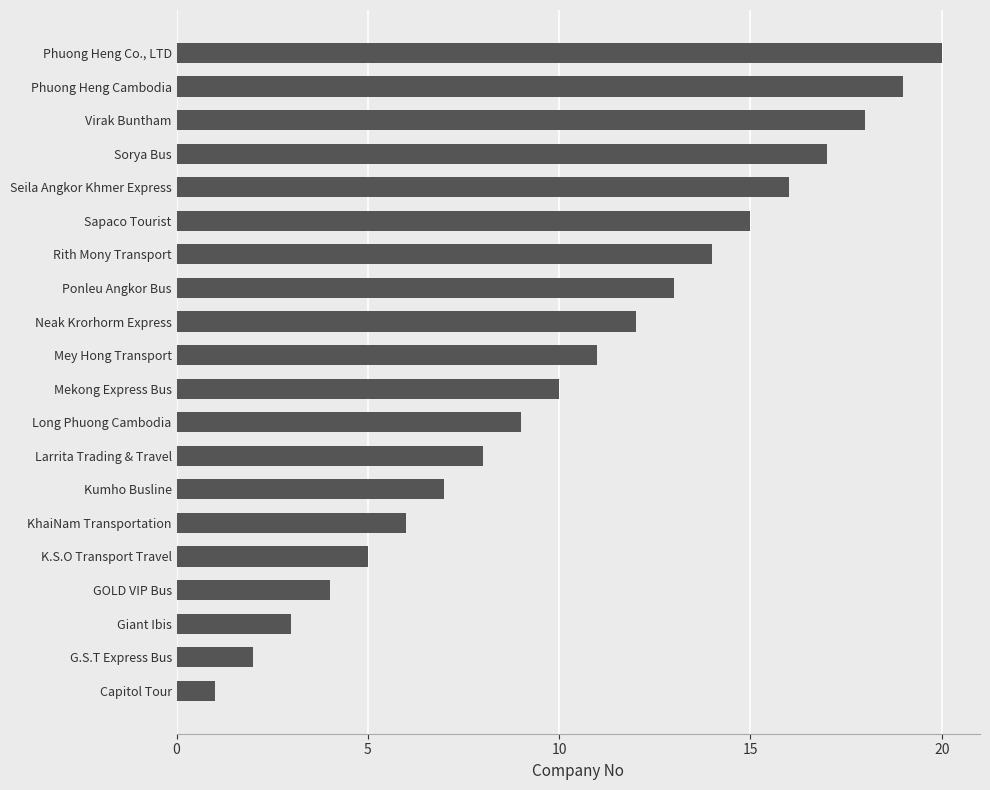

Rank the categories by value from lowest to highest.

Capitol Tour, G.S.T Express Bus, Giant Ibis, GOLD VIP Bus, K.S.O Transport Travel, KhaiNam Transportation, Kumho Busline, Larrita Trading & Travel, Long Phuong Cambodia, Mekong Express Bus, Mey Hong Transport, Neak Krorhorm Express, Ponleu Angkor Bus, Rith Mony Transport, Sapaco Tourist, Seila Angkor Khmer Express, Sorya Bus, Virak Buntham, Phuong Heng Cambodia, Phuong Heng Co., LTD